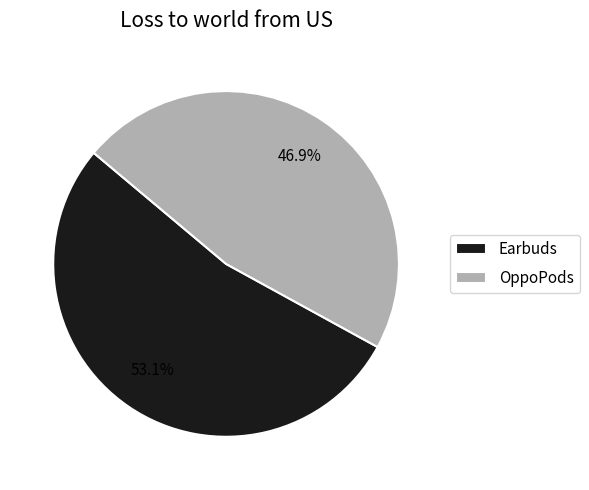

To the nearest percent, what portion does Earbuds represent?

53%